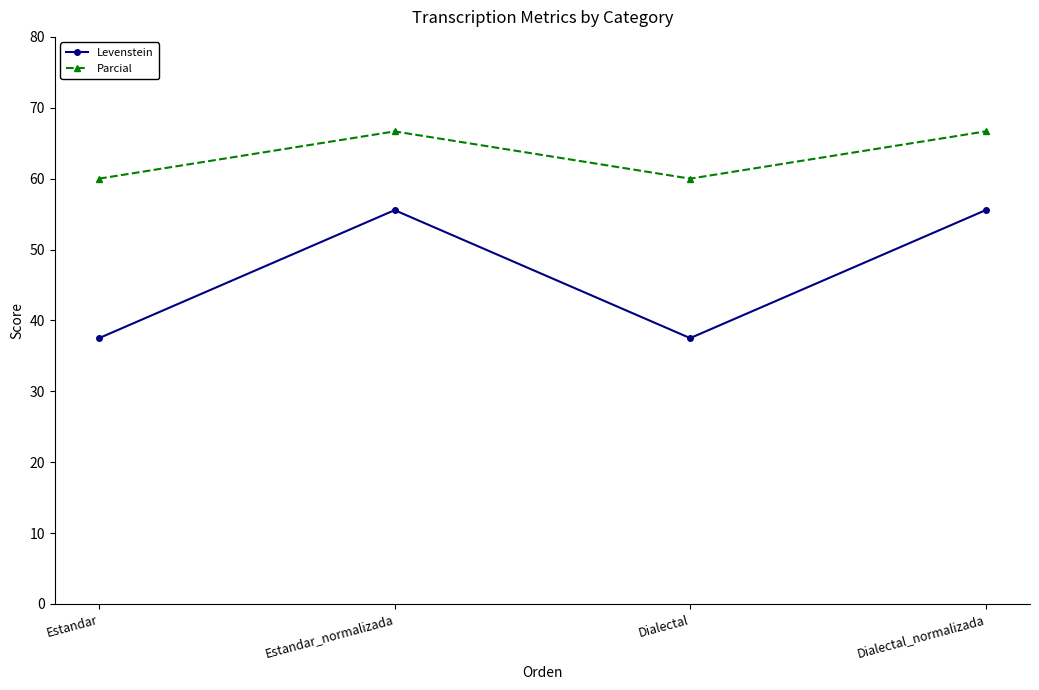

What is the approximate value of Levenstein at Estandar_normalizada?

55.6